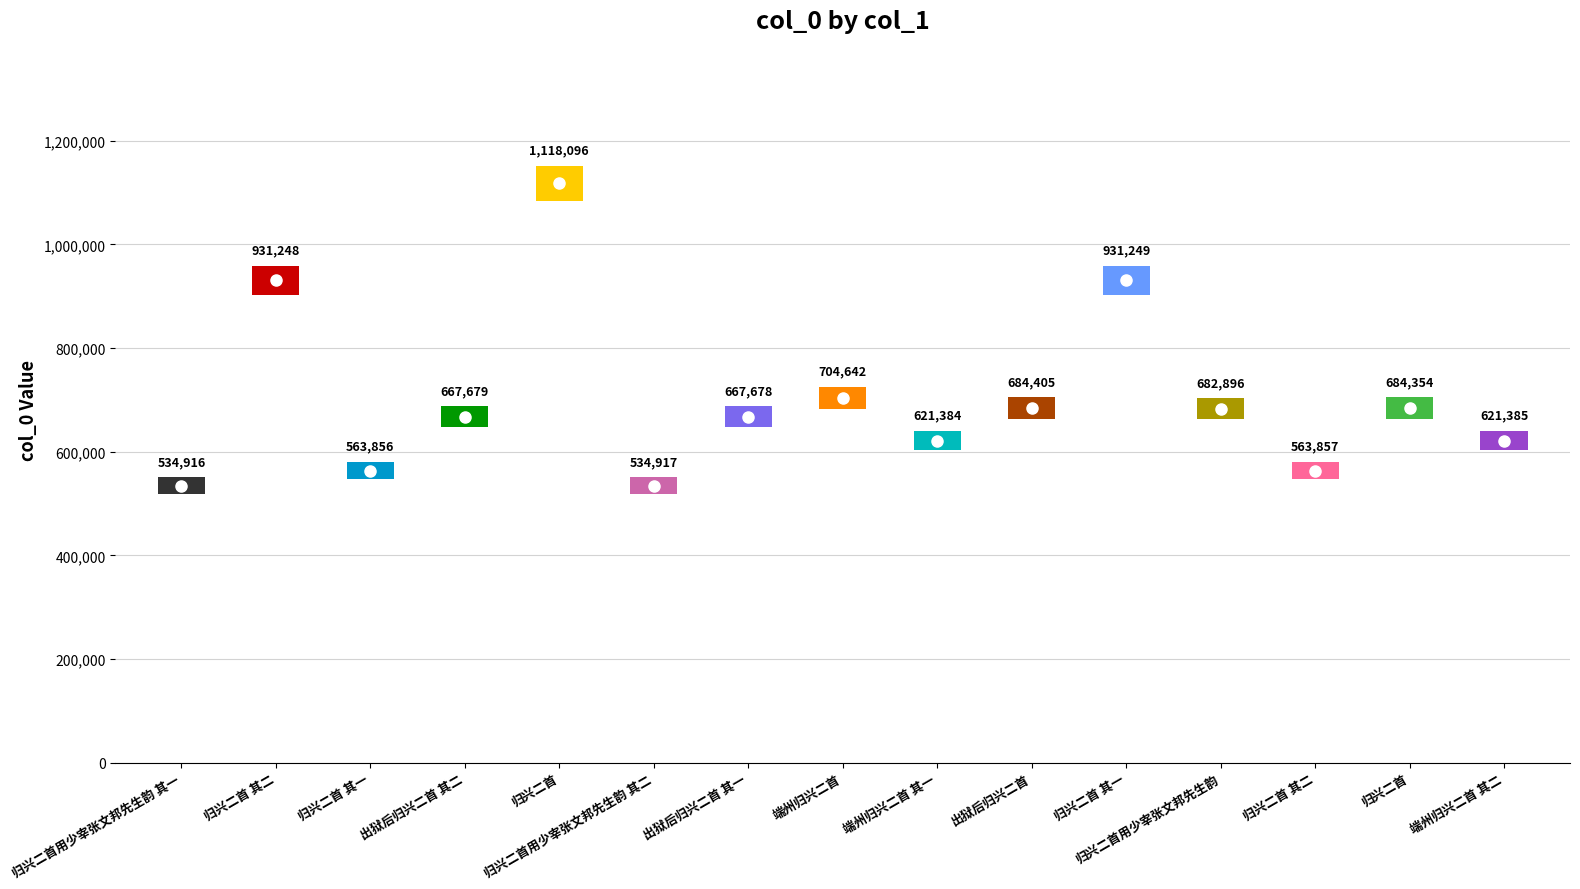

How many data points does each series have?

15